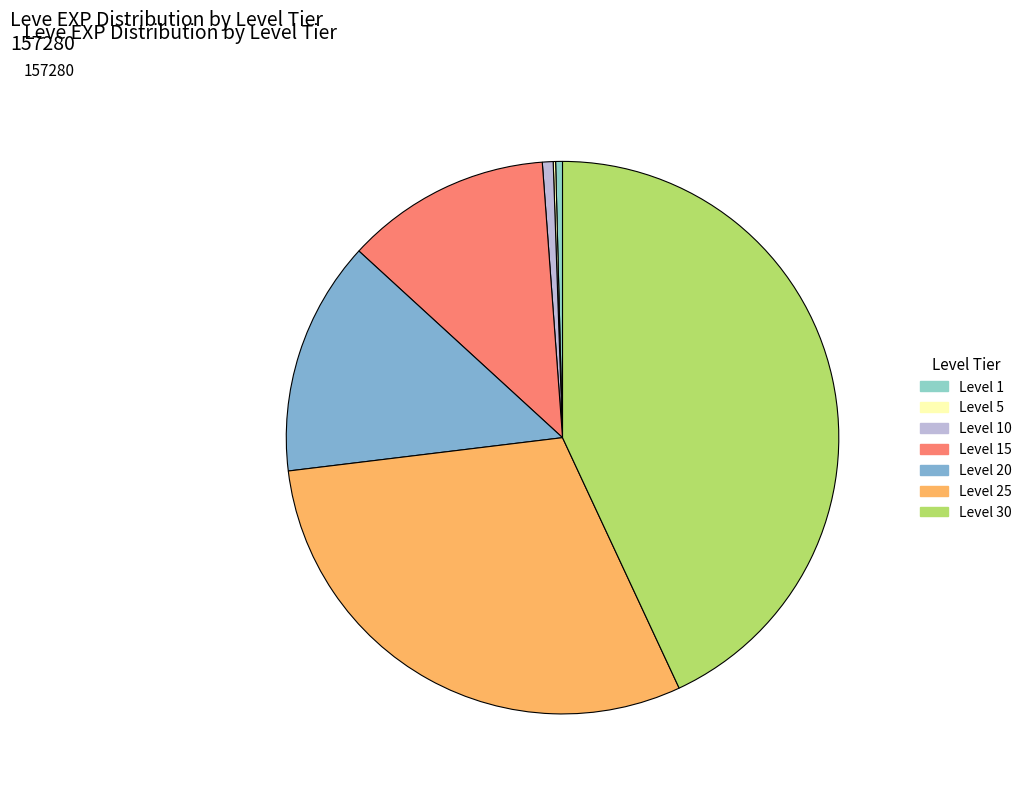

Is it true that Level 15 is 9% of the pie?

False